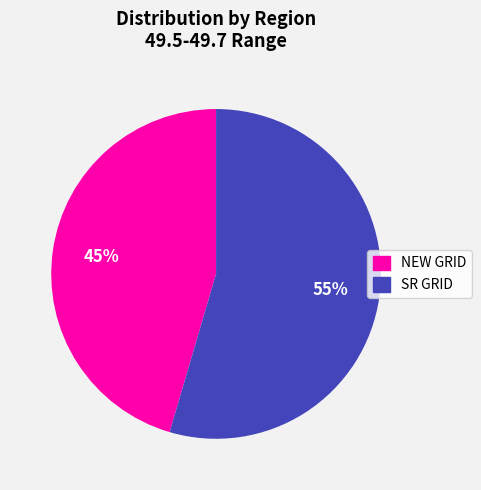

Which category has the biggest portion of the pie?

SR GRID